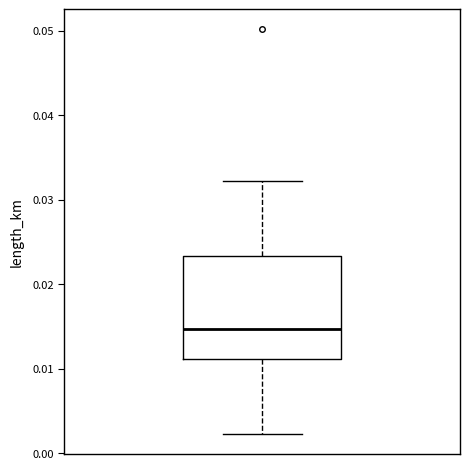

Where does the median line of the box sit on the y-axis? The values are not printed on the chart, so give them approximately, as read against the axis.

0.015